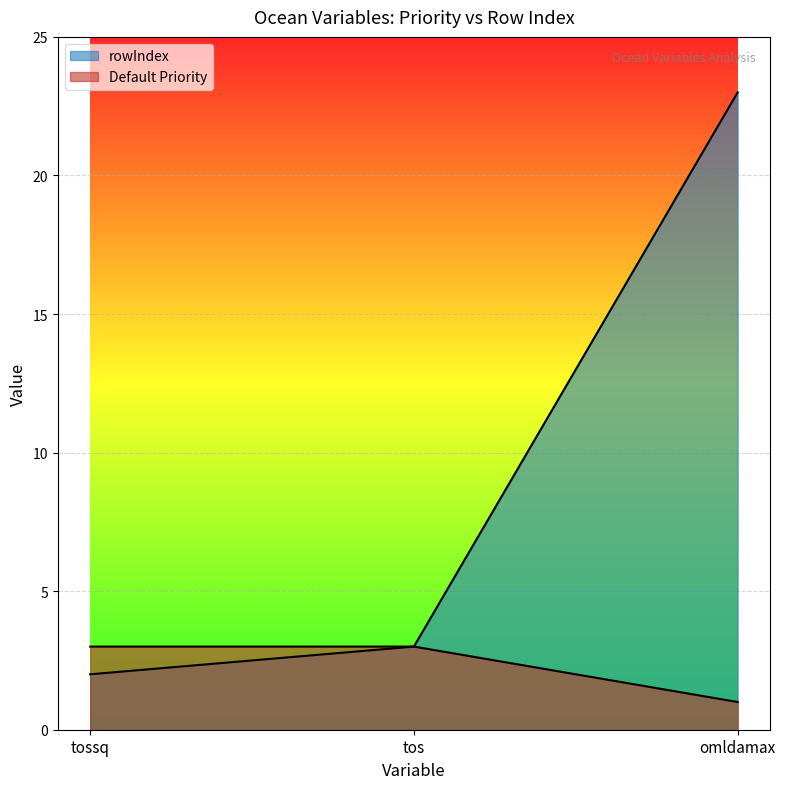

Which category has the highest value across all series?

omldamax